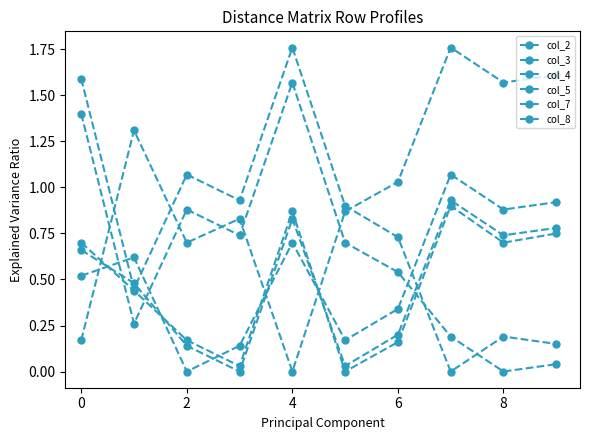

How many values in col_7 are above zero?

9